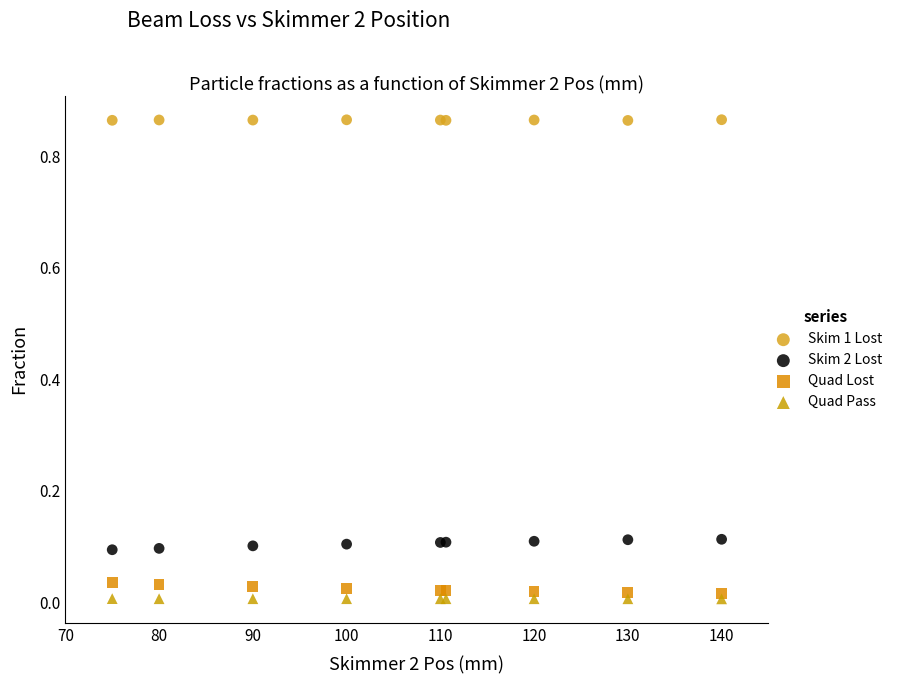

Which series reaches the maximum Y coordinate?

Skim 1 Lost